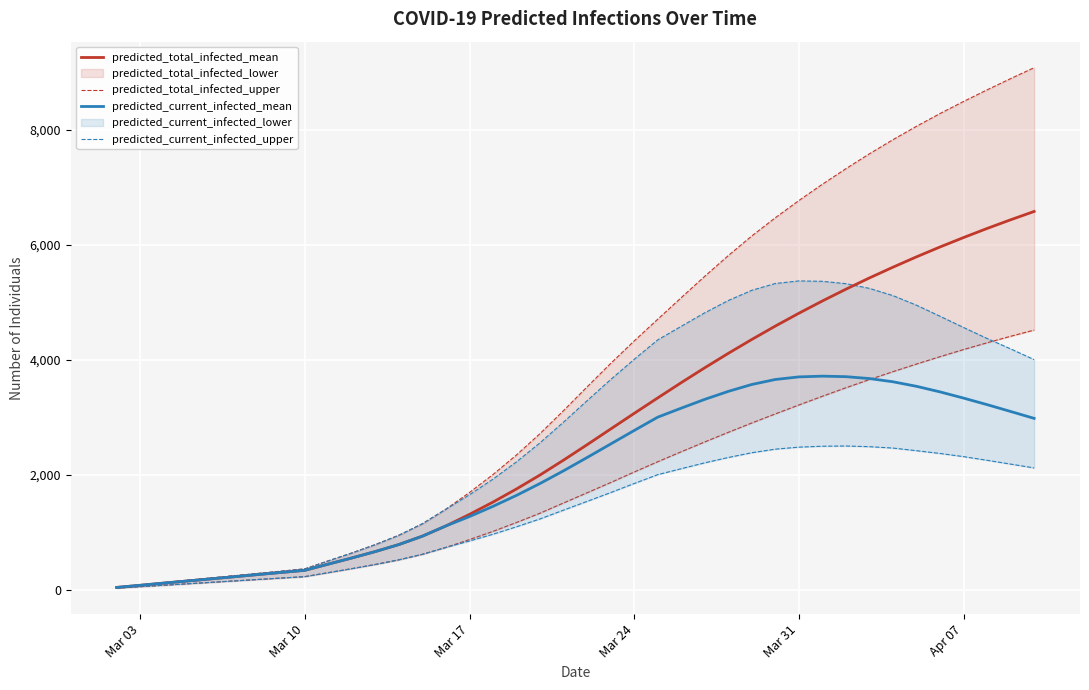

How many values in the predicted_total_infected_mean series exceed 2522?

19